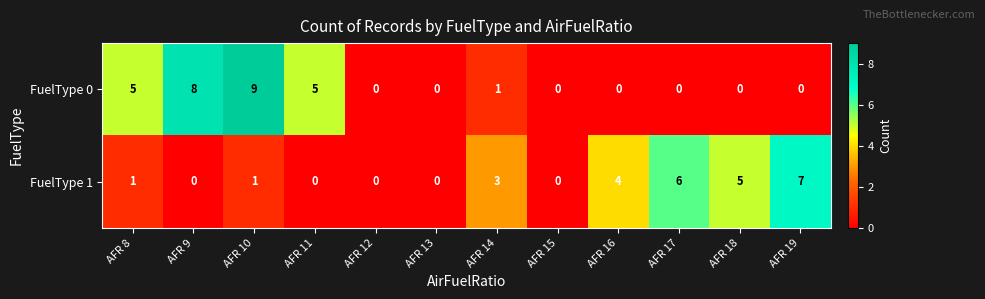

Is it true that FuelType 1 equals 0 at AFR 9?

True